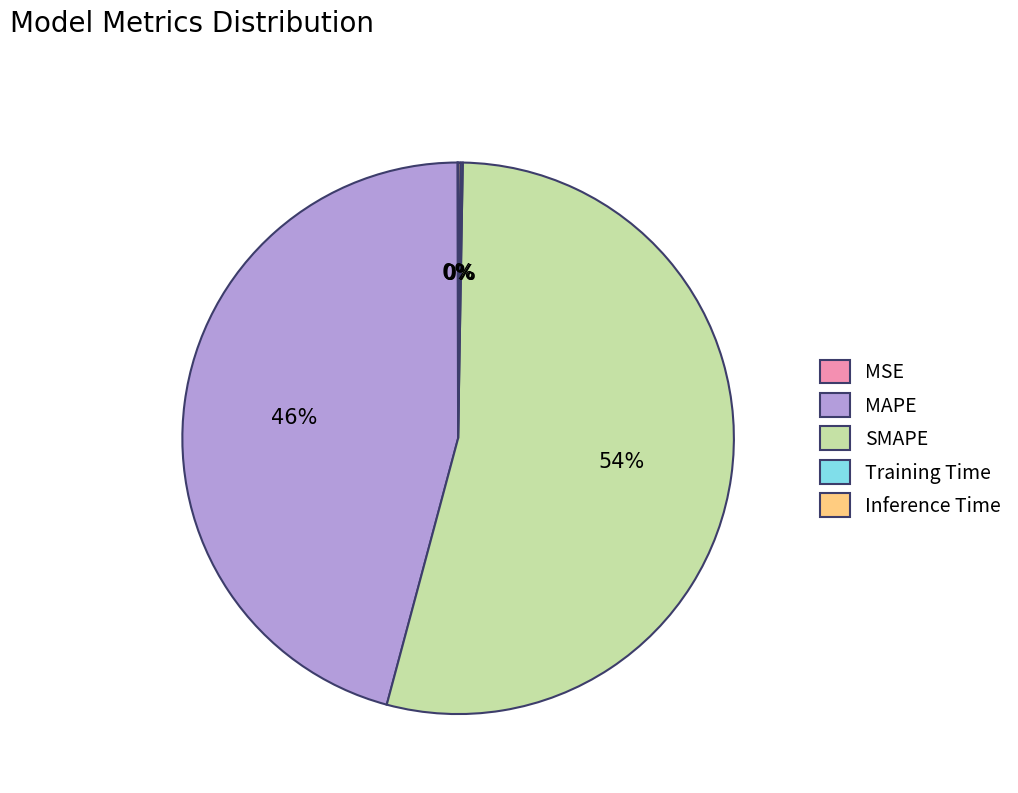

True or false: MAPE accounts for 46% of the total.

True